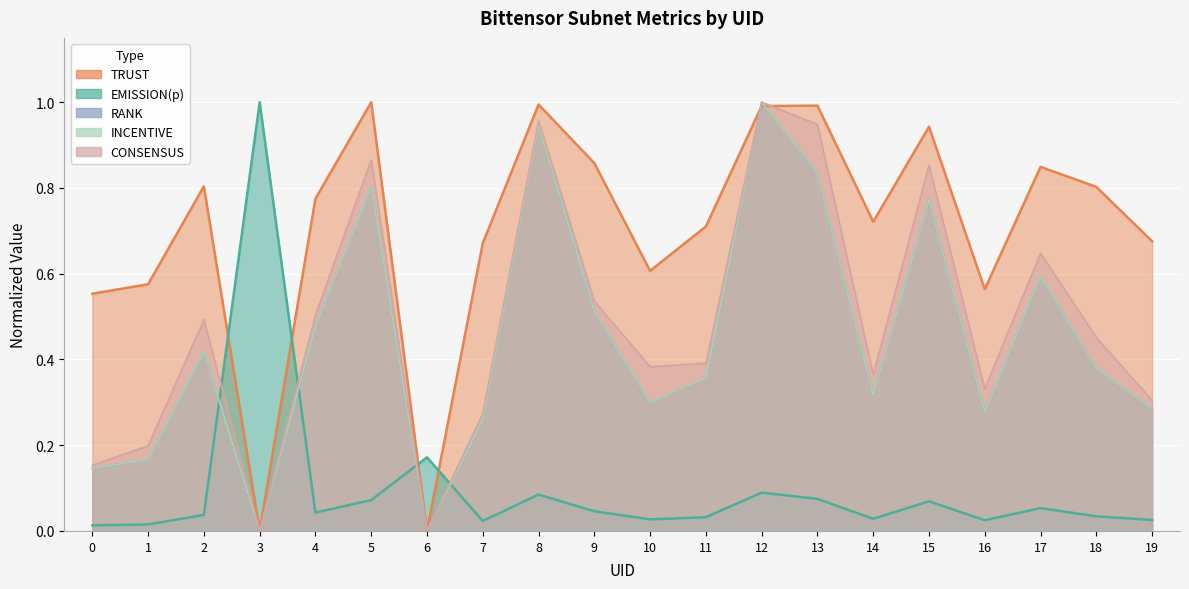

Count the number of categories in the chart.

20